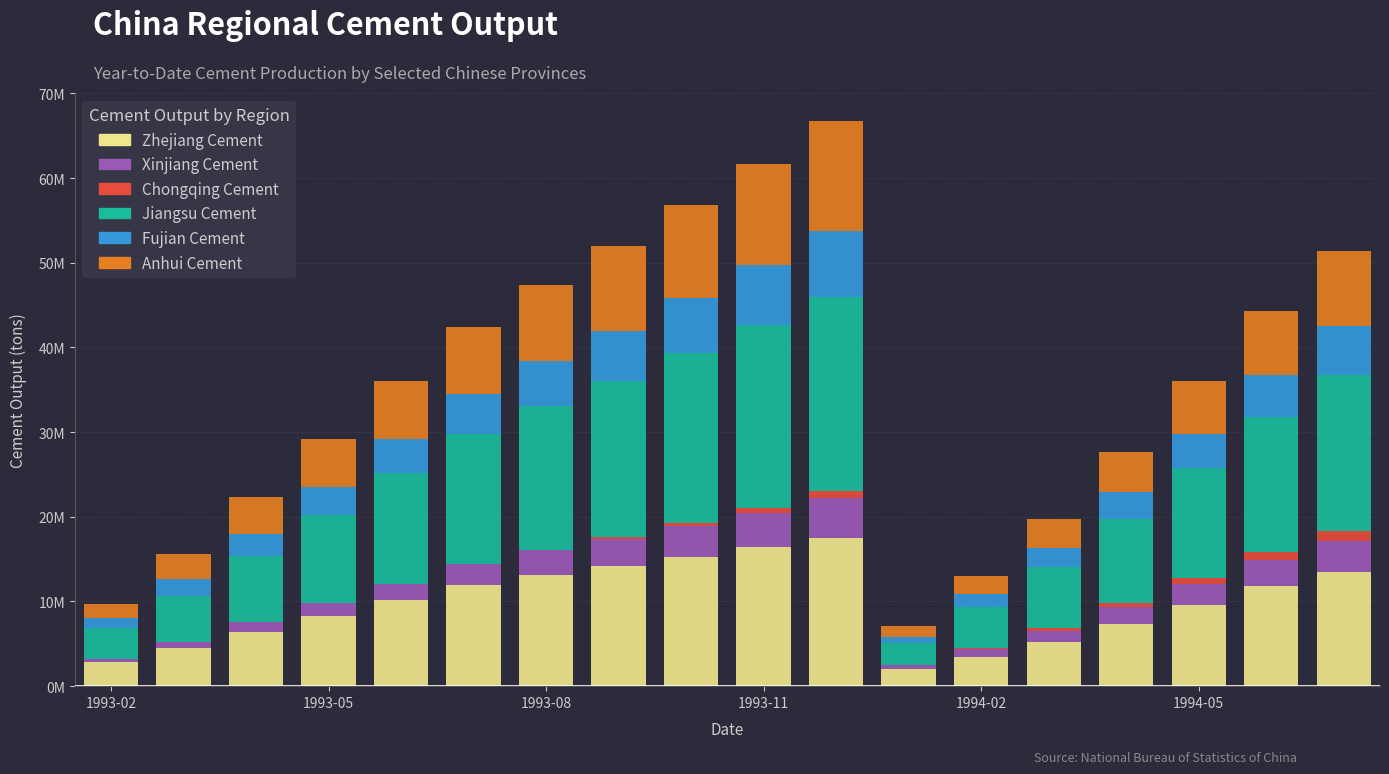

List the series in order of their peak value, lowest first.

Chongqing Cement, Xinjiang Cement, Fujian Cement, Anhui Cement, Zhejiang Cement, Jiangsu Cement